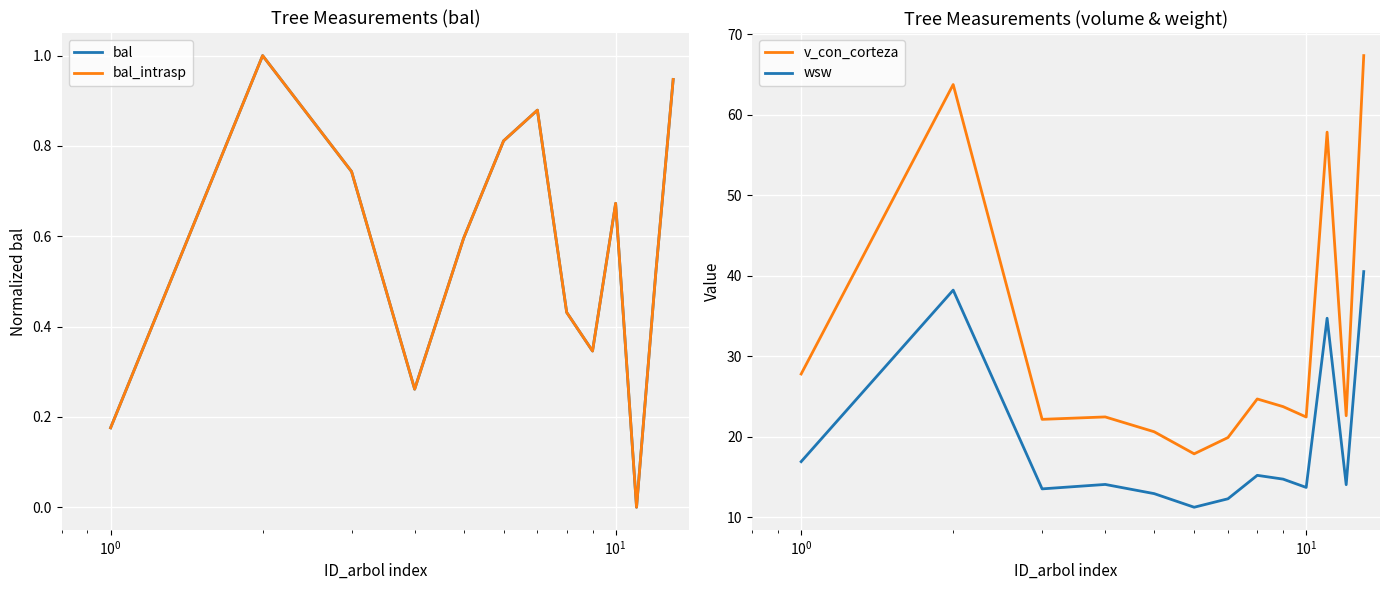

What is the difference between the second highest and minimum values in the v_con_corteza series?

45.8